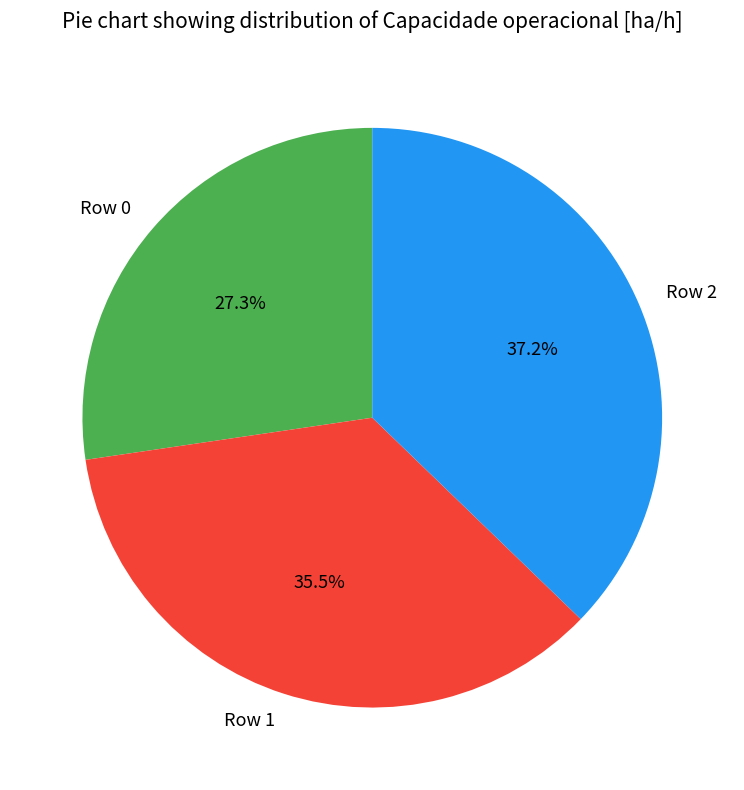

Do Row 1 and Row 0 together represent more than half of the pie?

Yes